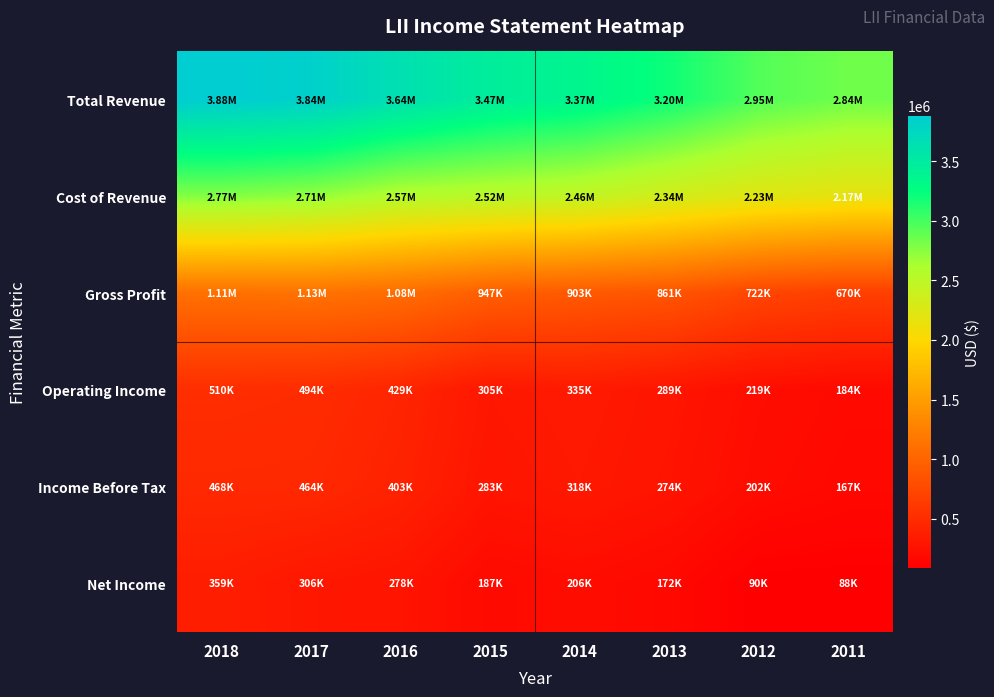

What is the total value across all series at 2016?

8393100